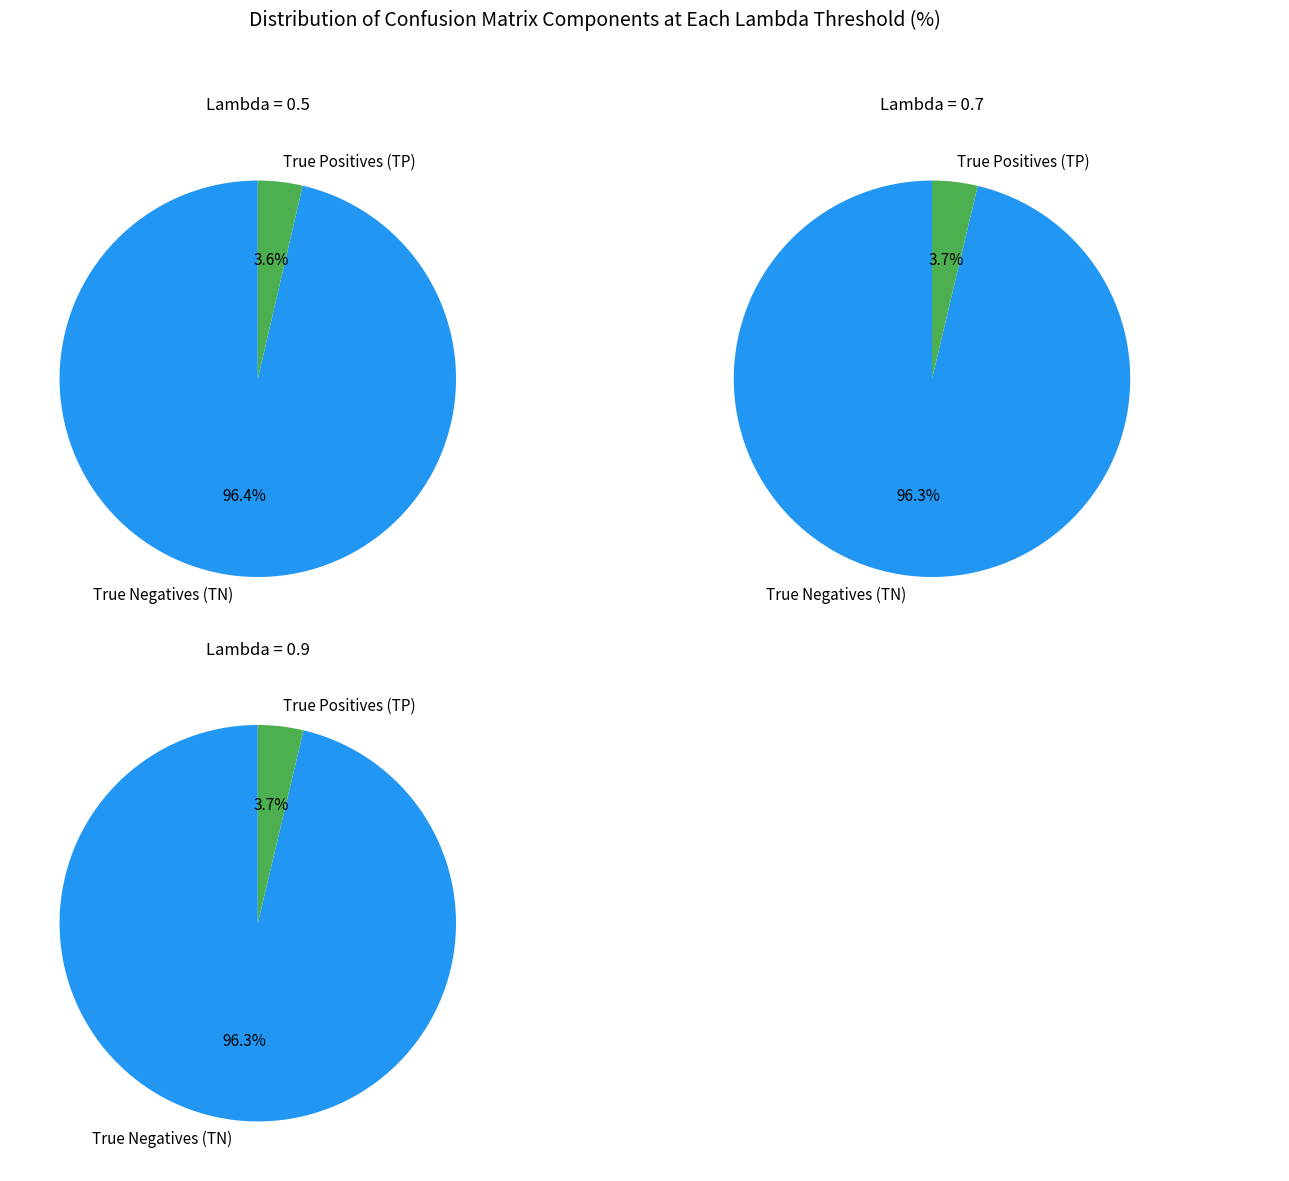

Which series has the widest spread of values?

True Negatives (TN)